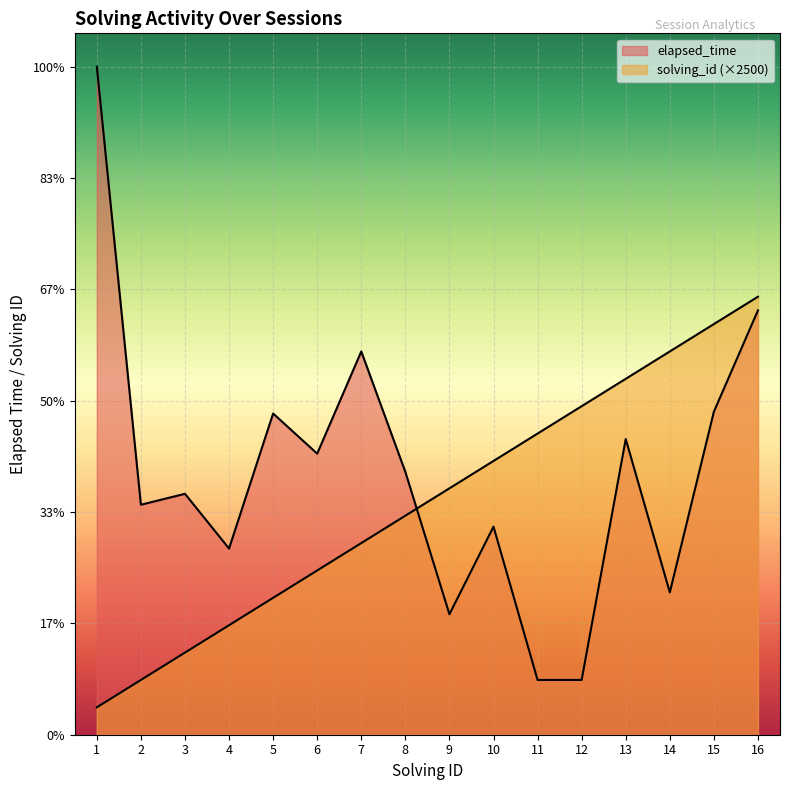

How many data points in elapsed_time are less than 24000?

8